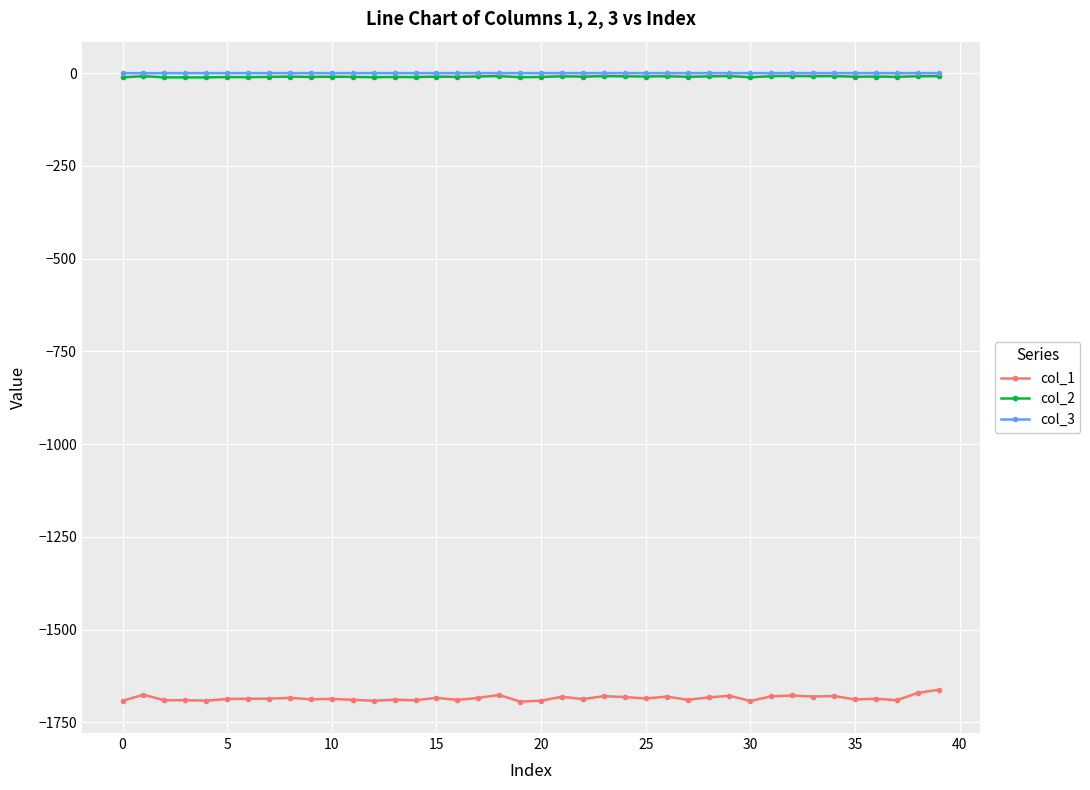

What is the difference between the maximum and minimum values in the col_2 series?

3.9